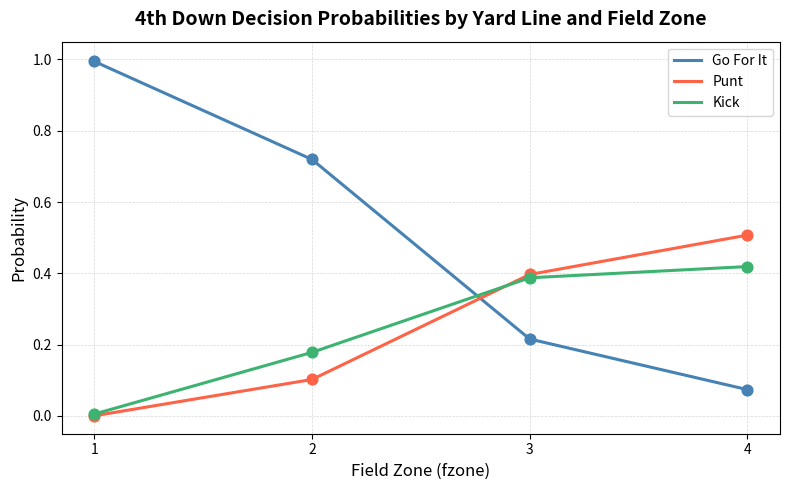

What is the total value across all series at 2?

1.0